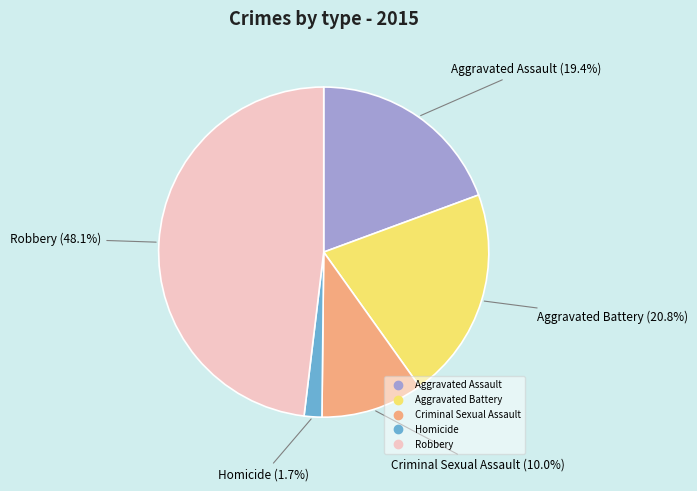

How much of the chart is everything except Homicide?

98.3%